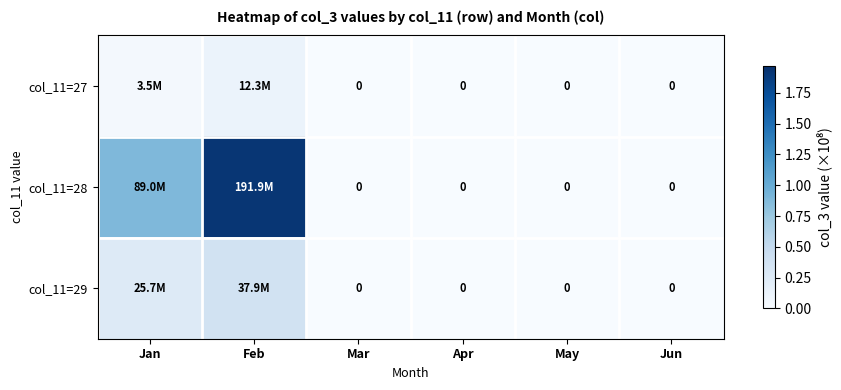

Which series has the largest total across all categories?

col_11=28